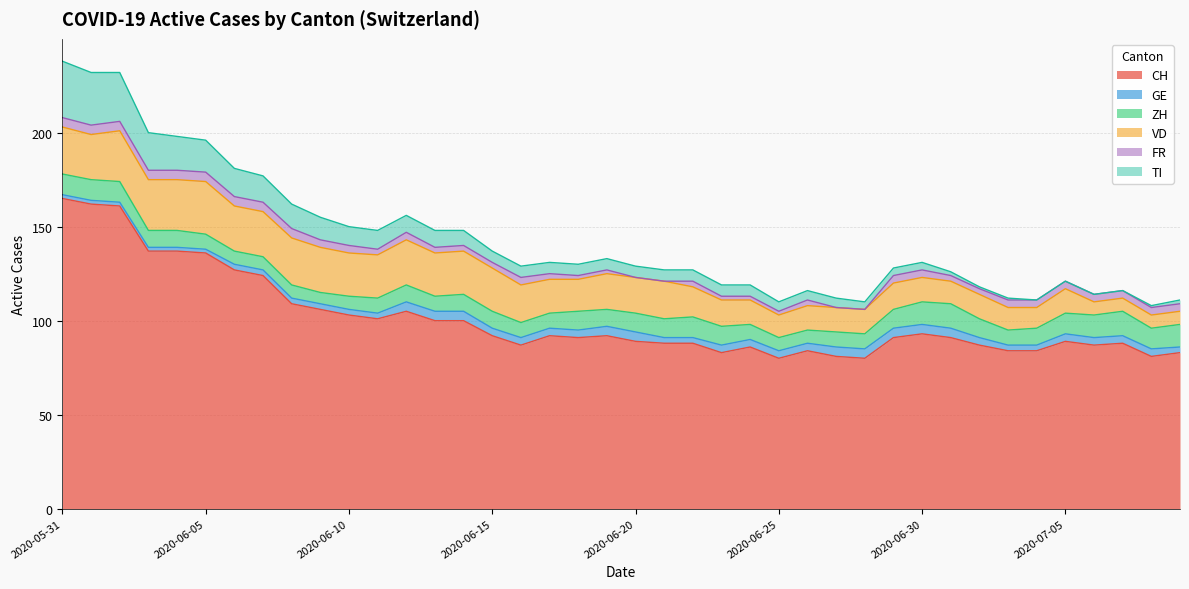

How many ZH values are between 8 and 11?

28